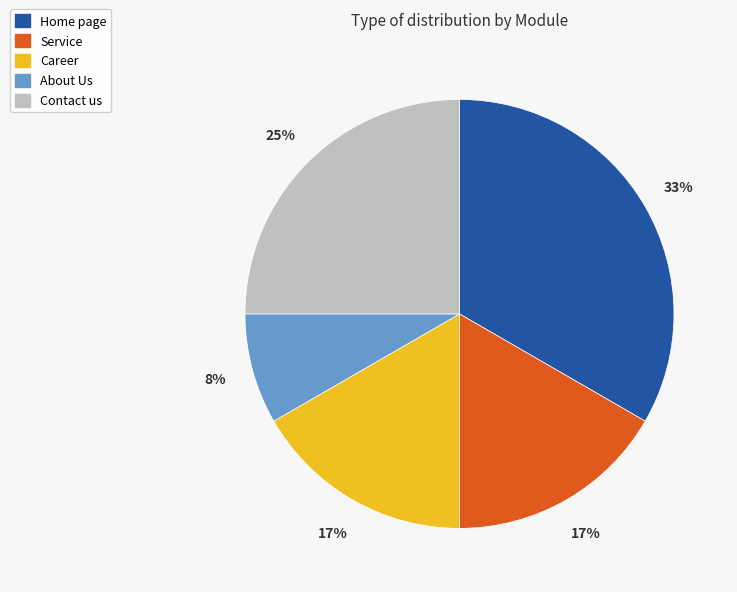

Which category has the smallest portion of the pie?

About Us